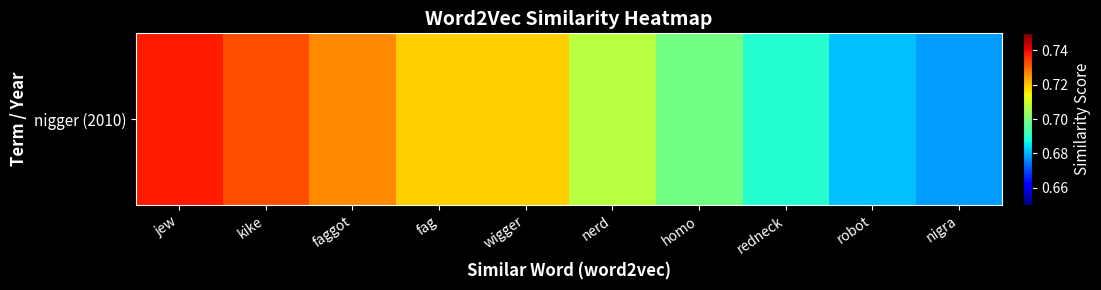

At which category does the chart reach its minimum across all series?

nigra